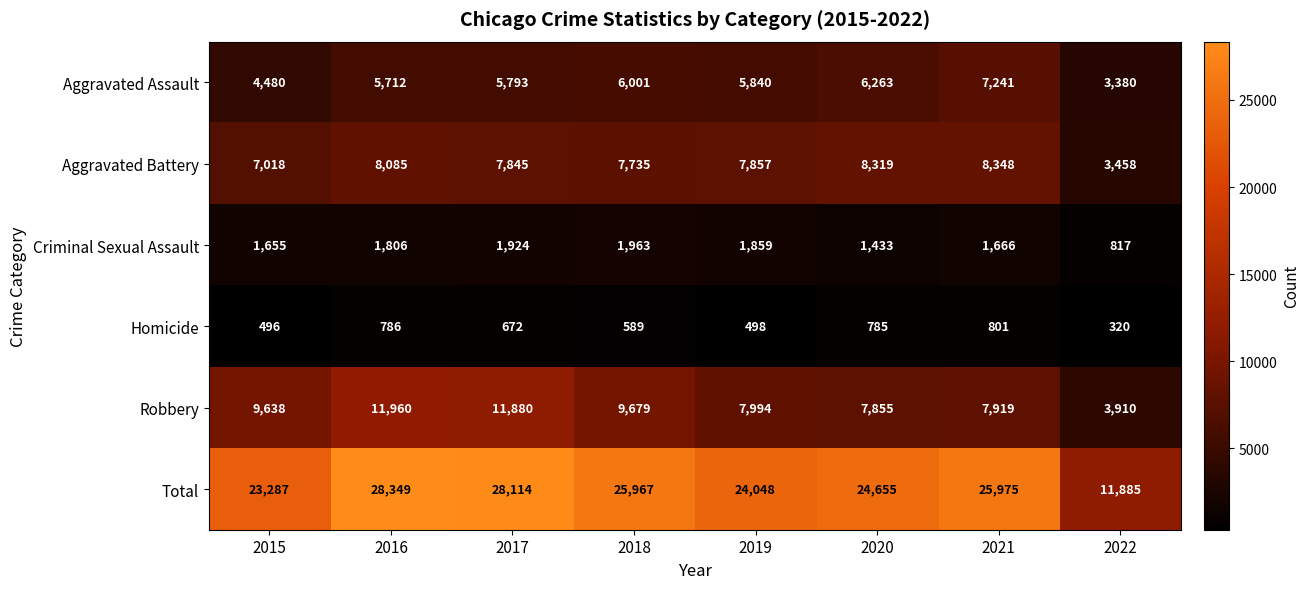

At how many categories does at least one series exceed 6878?

8